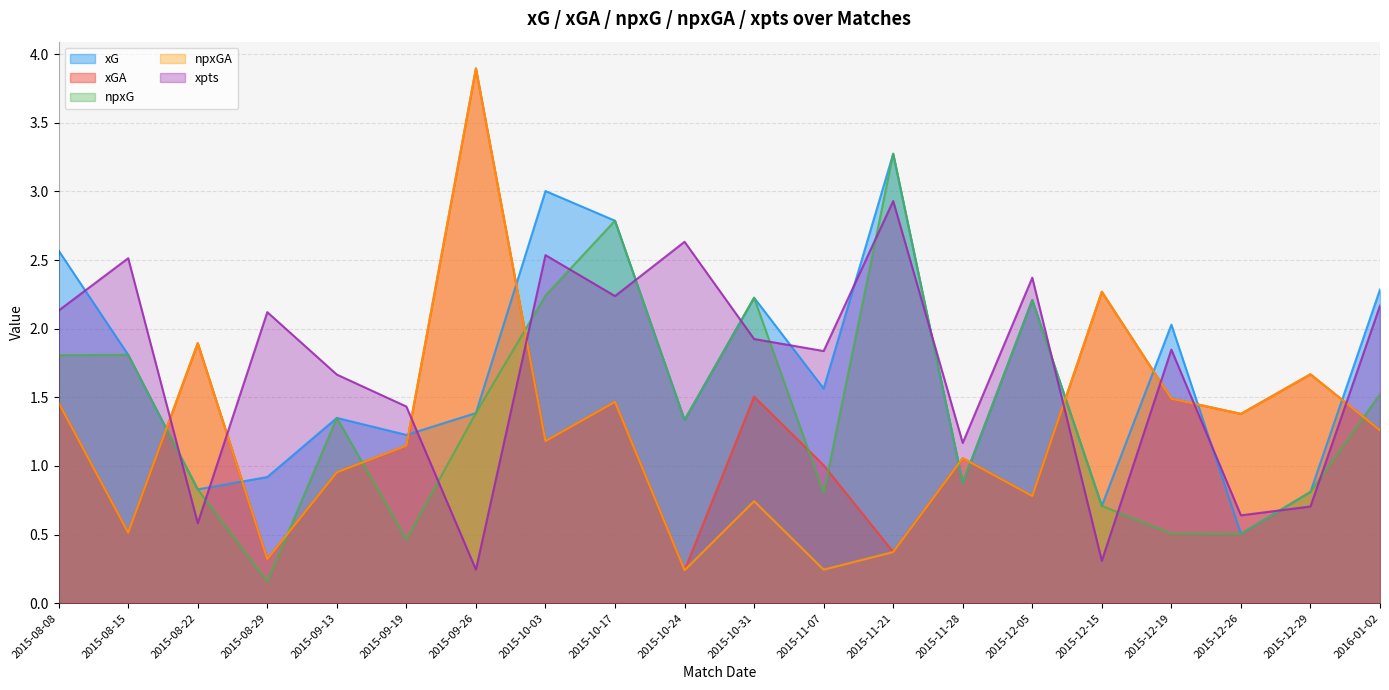

What is the smallest value displayed?

0.2